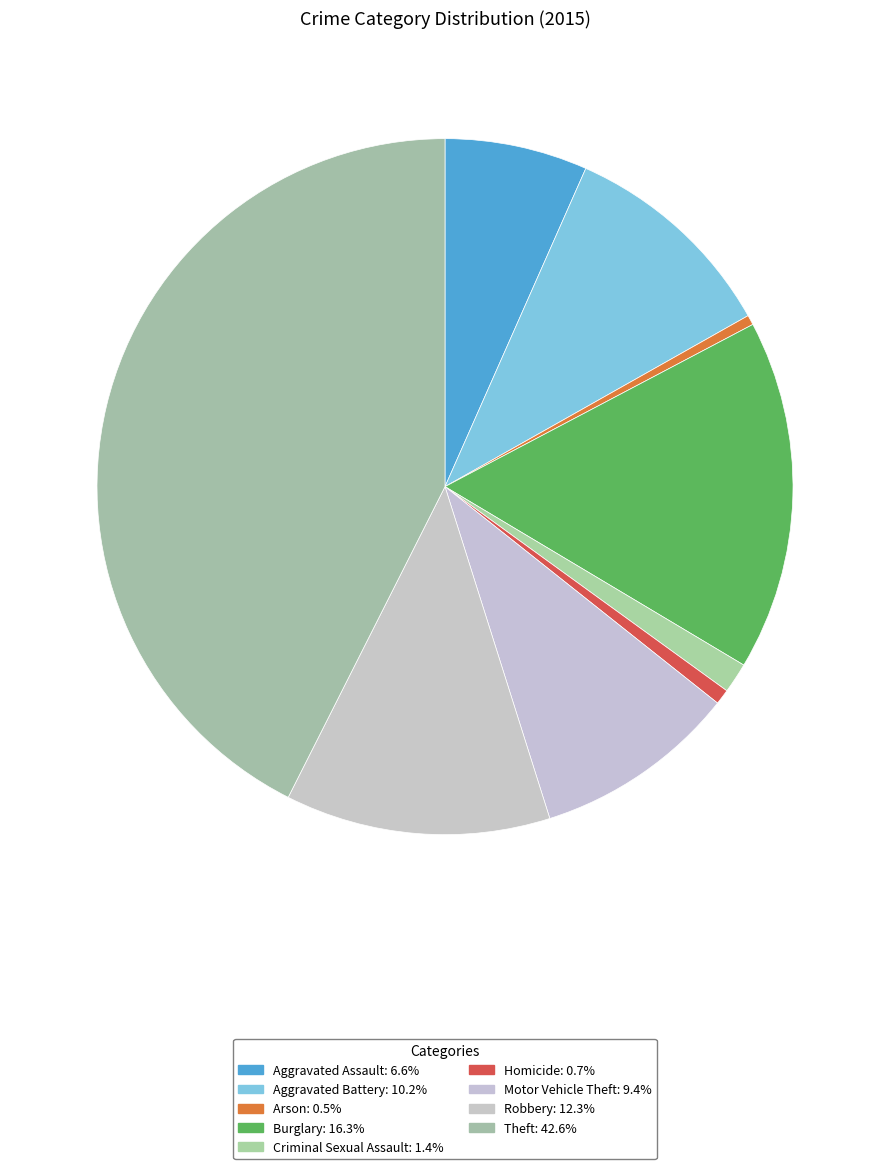

How many segments does this pie chart have?

9